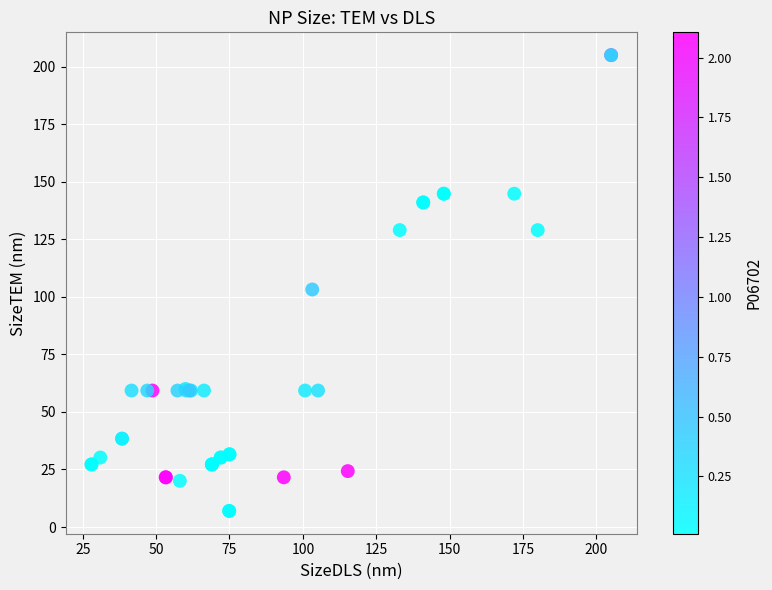

What Y value in the scatter plot is closest to 106?

103.2